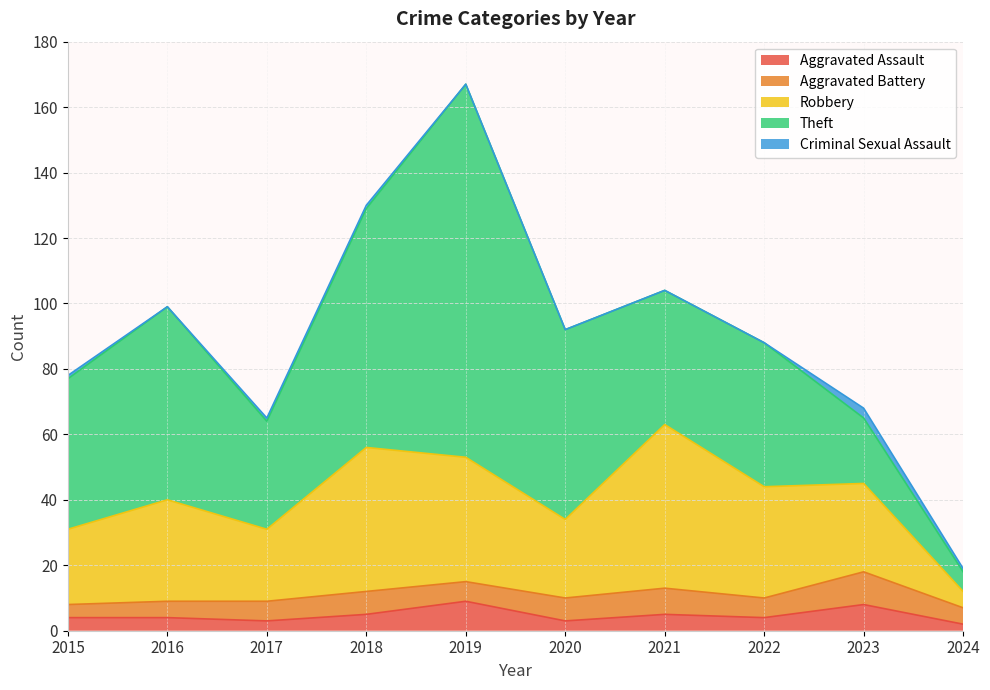

How many values in the Robbery series are below 31?

5